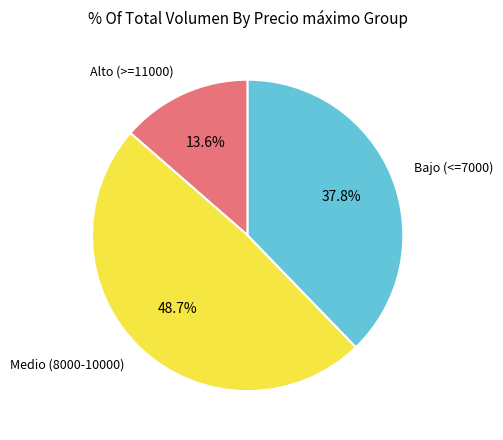

Does Alto (>=11000) represent more than half of the total?

No